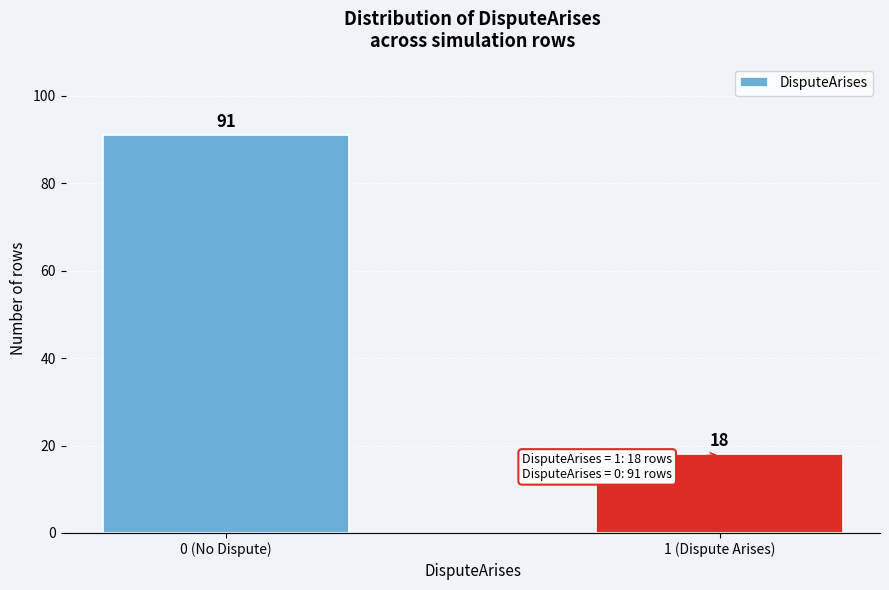

Reading left to right, extract all data points from this chart.

0 (No Dispute)=91	1 (Dispute Arises)=18